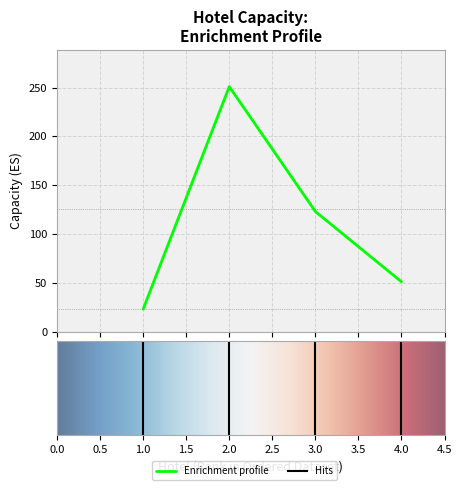

Does the chart have visible grid lines?

Yes